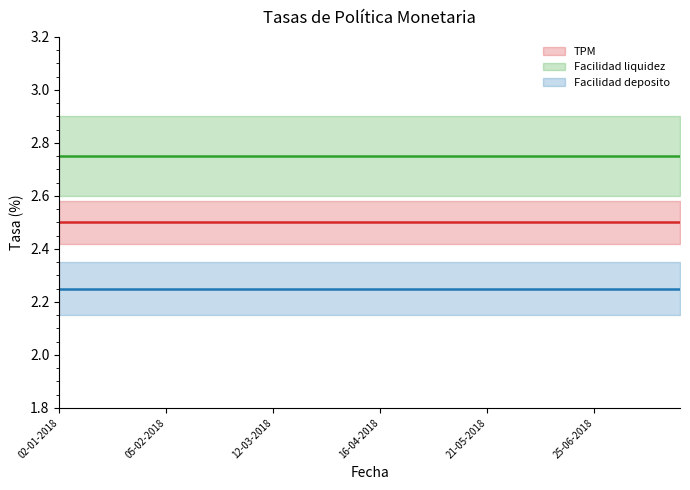

What is the greatest value displayed?

2.8